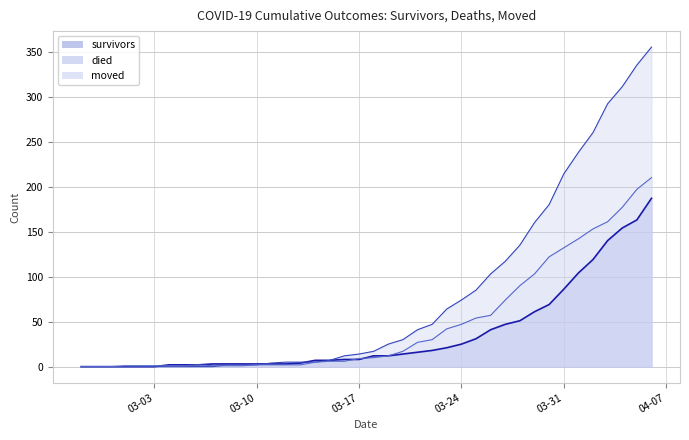

The value of died at 2020-03-07 is 0. True or false?

True